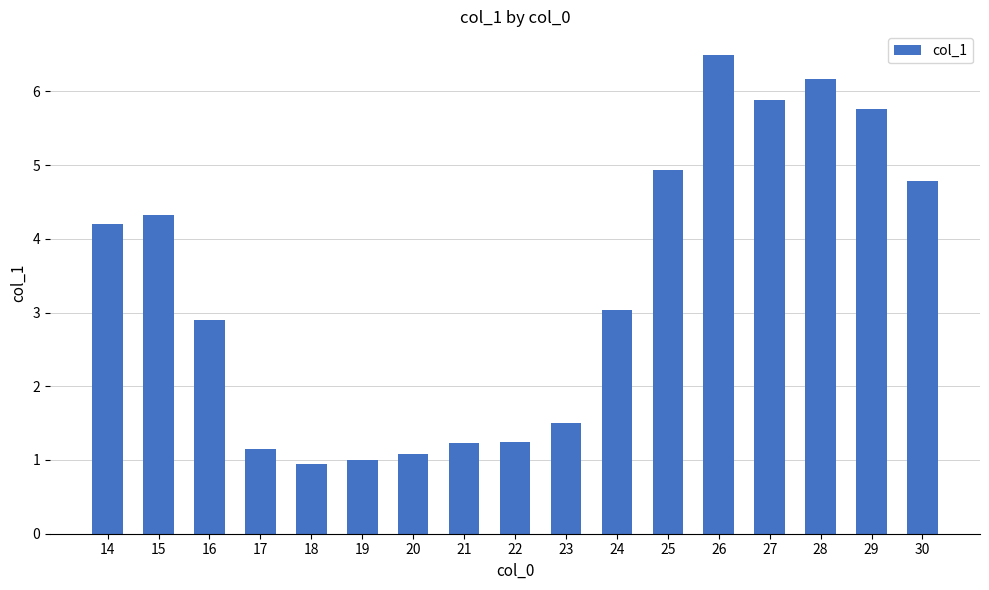

What is the difference between the values at 14 and 15?

0.1